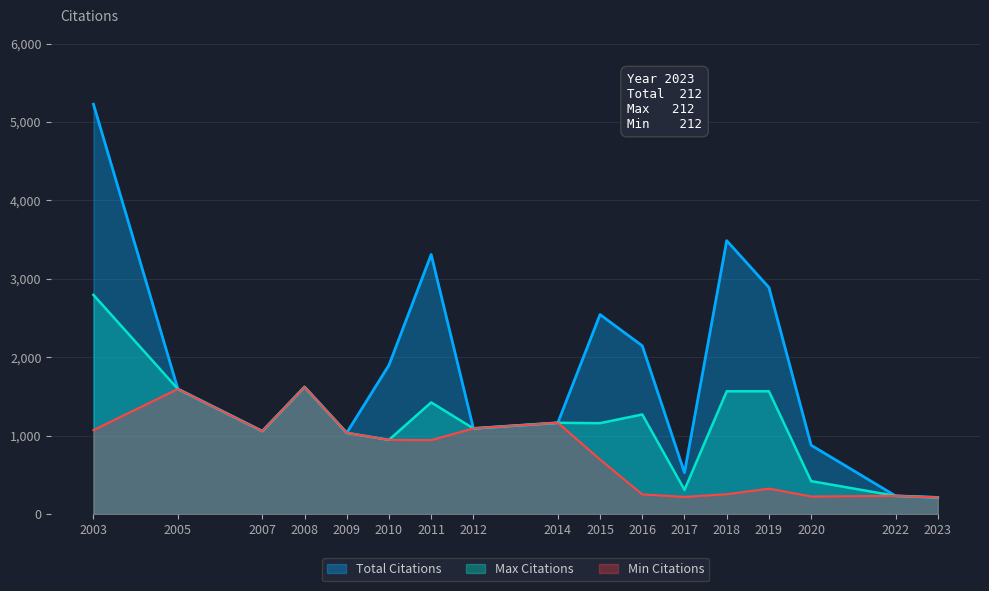

What is the greatest value displayed?

5227